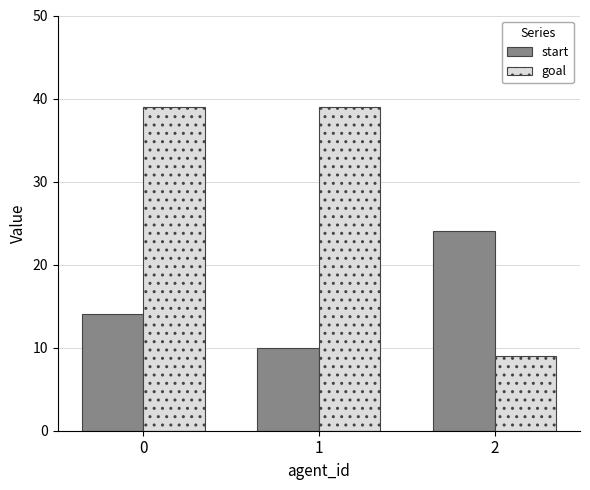

What value does the goal series have at 0?

39